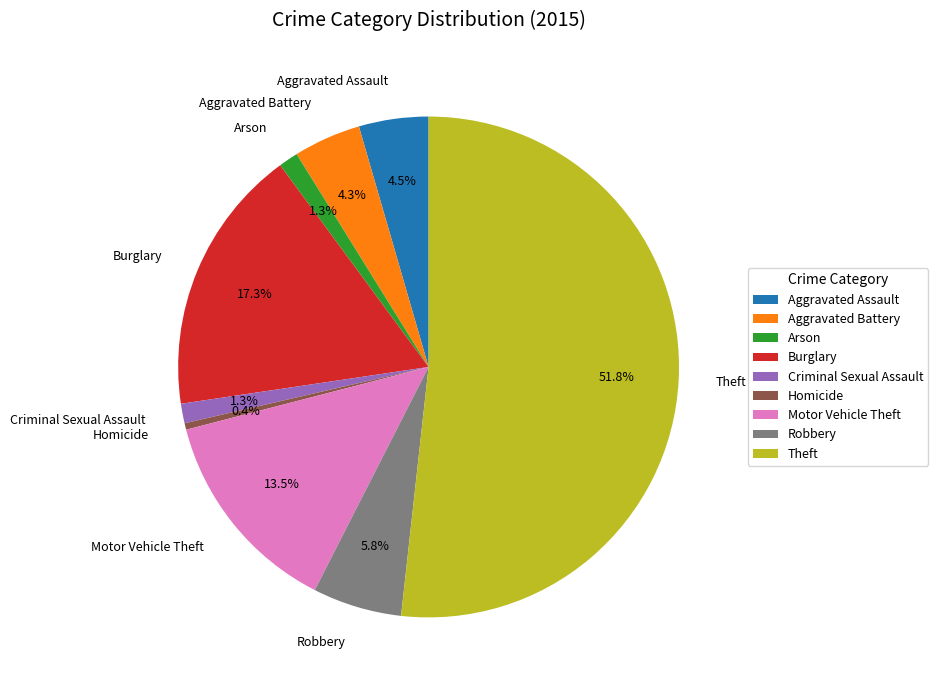

Approximately how many times larger is the value at Robbery compared to Motor Vehicle Theft?

0.4